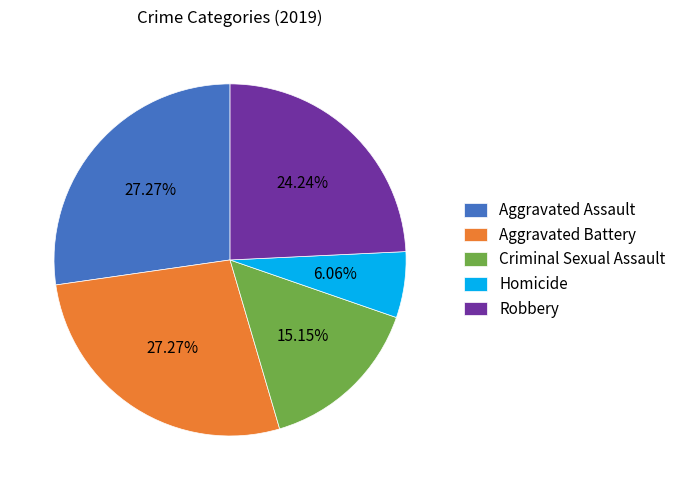

How many segments does this pie chart have?

5